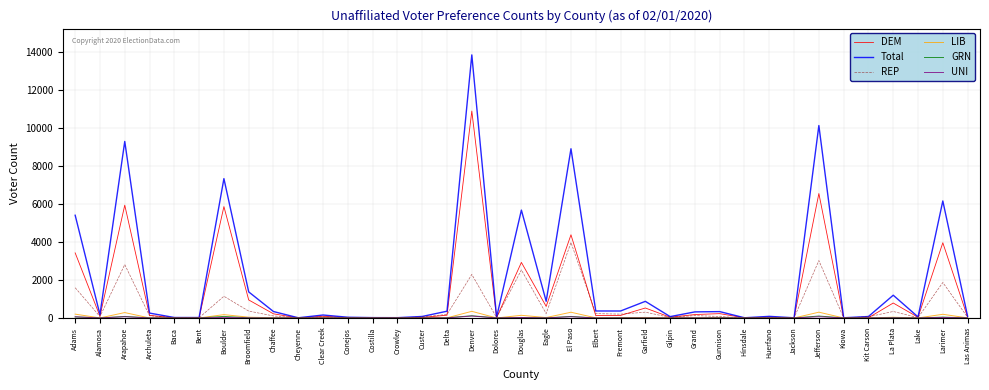

What is the greatest value displayed?

13850